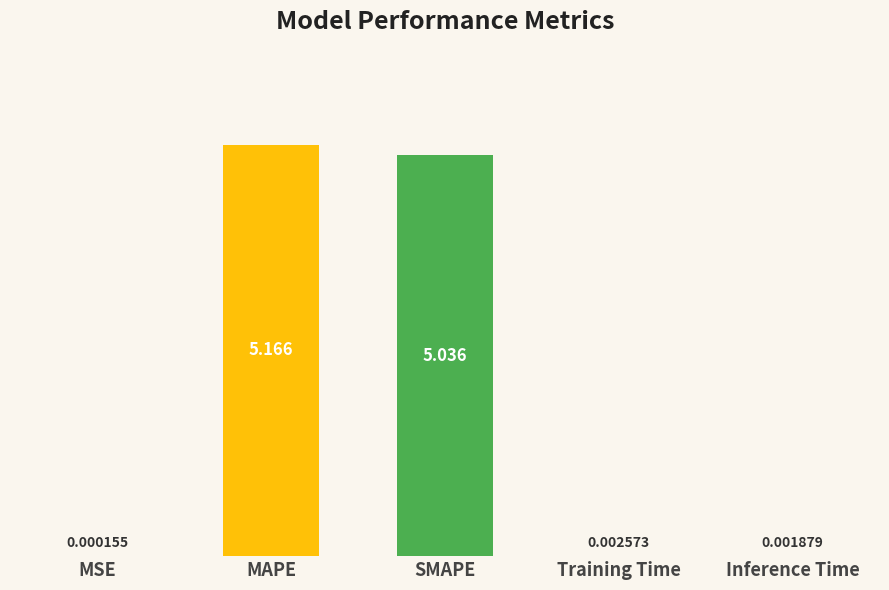

Where is the data nearest to the value 2?

Training Time